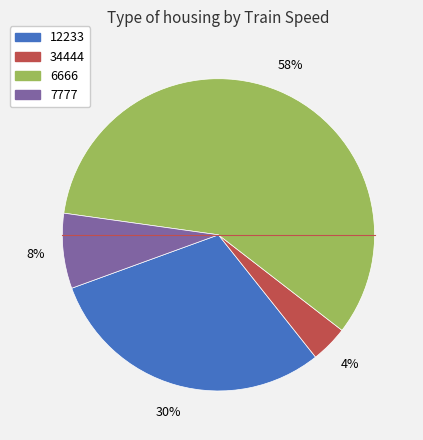

Is there a majority slice in this chart?

Yes